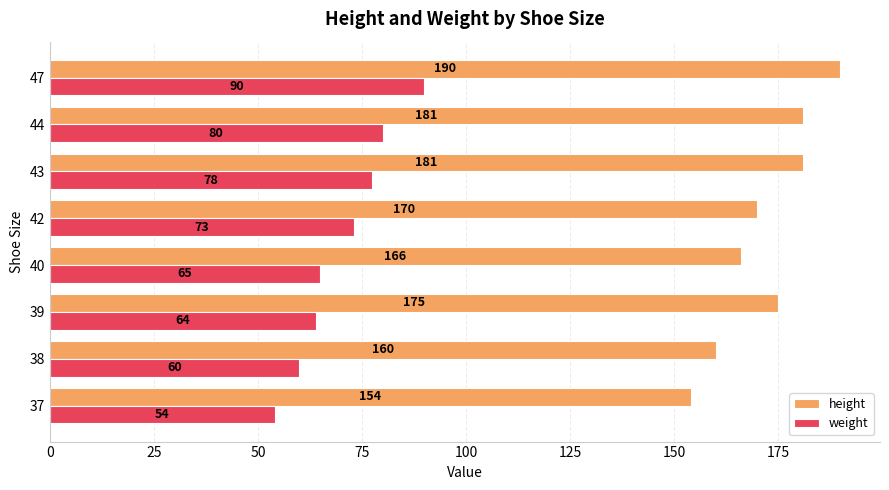

At which category is the sum across all series the highest?

47